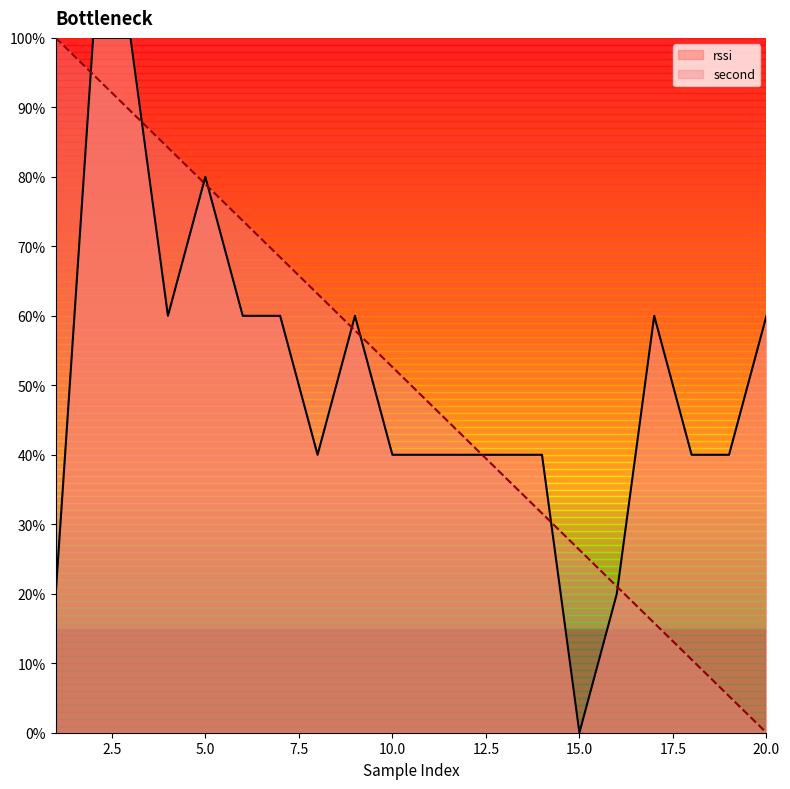

True or false: second has more than 2 interior local peaks.

False